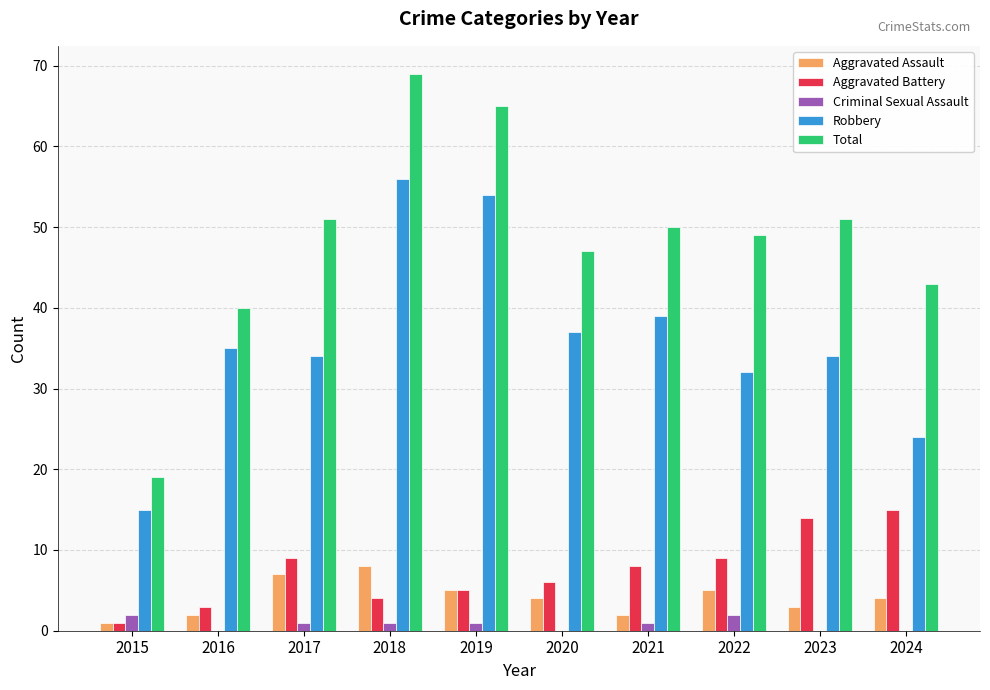

How many groups of bars are there?

10